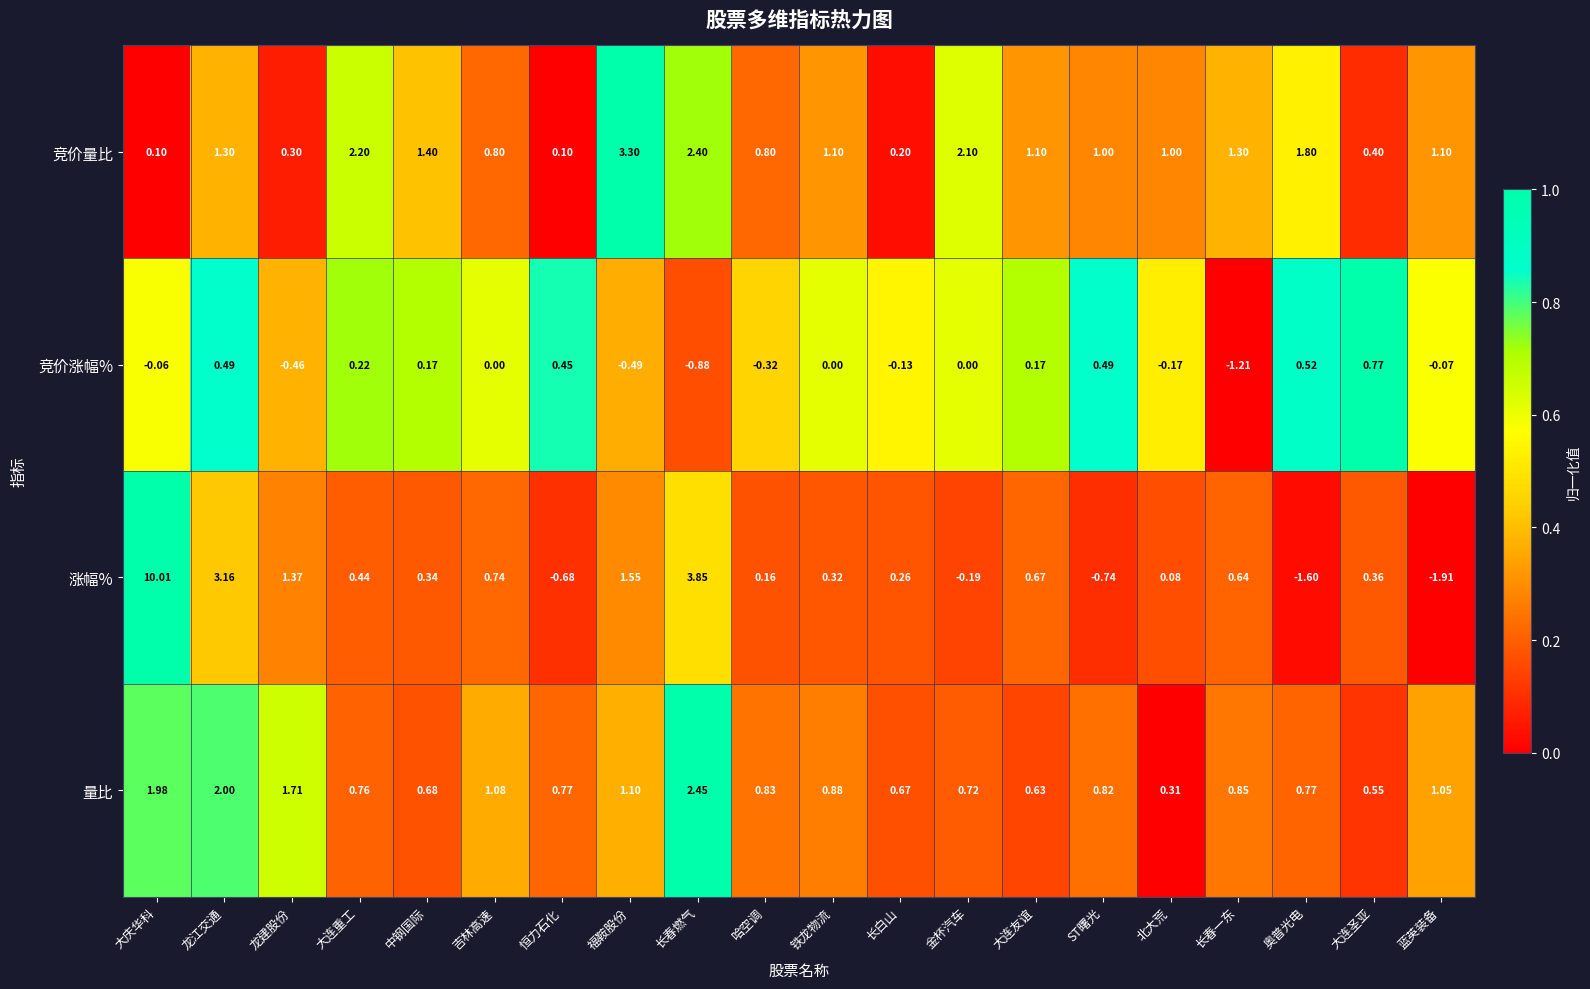

Which series changed the most between 长白山 and 金杯汽车?

竞价量比